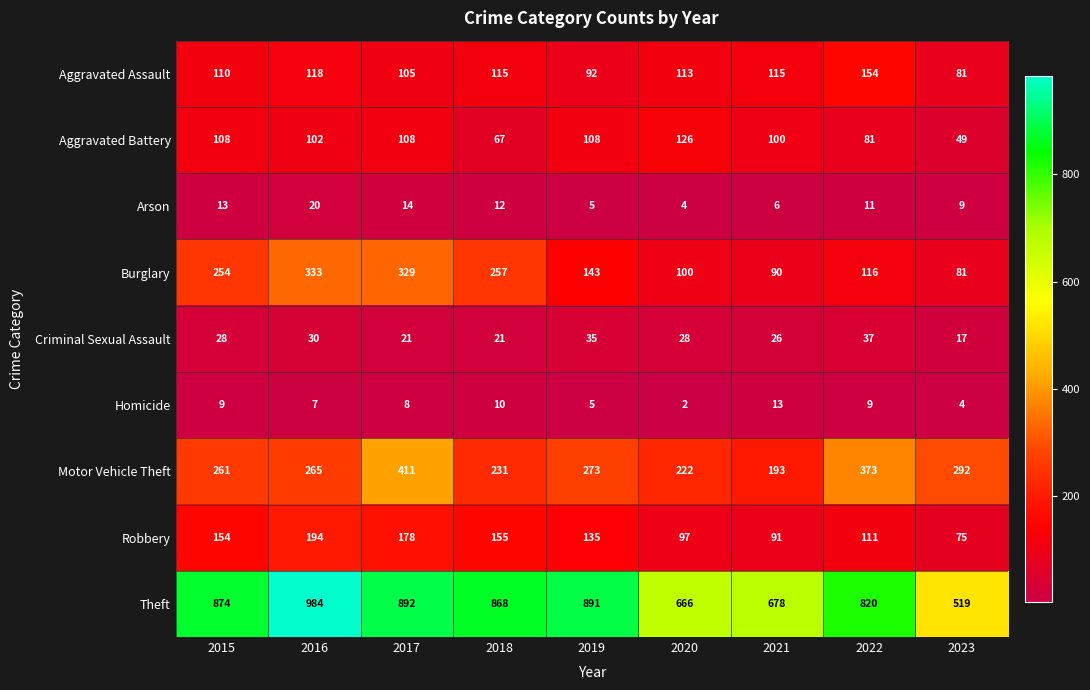

Rank the series by their maximum value, from highest to lowest.

Theft, Motor Vehicle Theft, Burglary, Robbery, Aggravated Assault, Aggravated Battery, Criminal Sexual Assault, Arson, Homicide